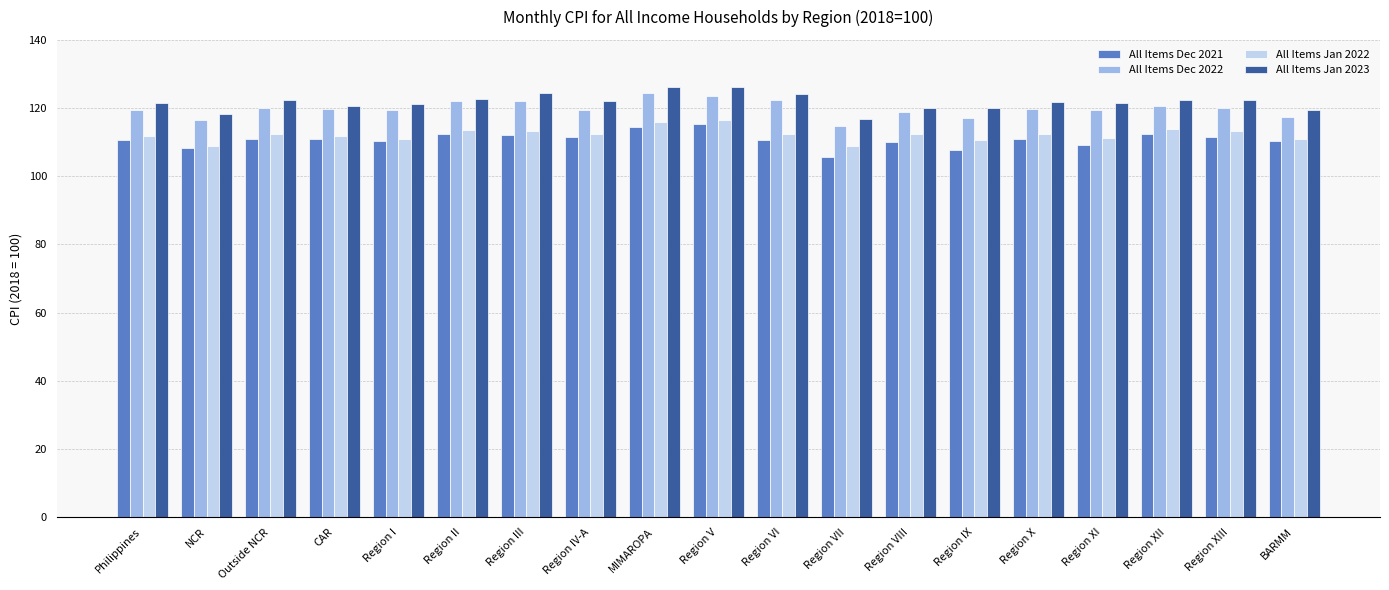

What is the maximum value for All Items Jan 2023?

126.2